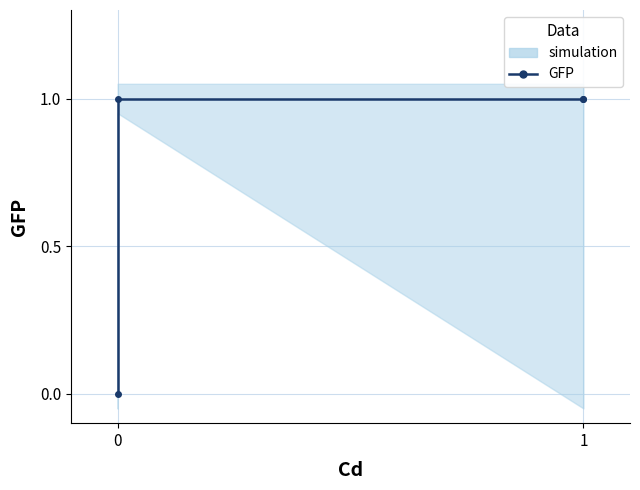

True or false: there are more than 2 points higher than both neighbors.

False